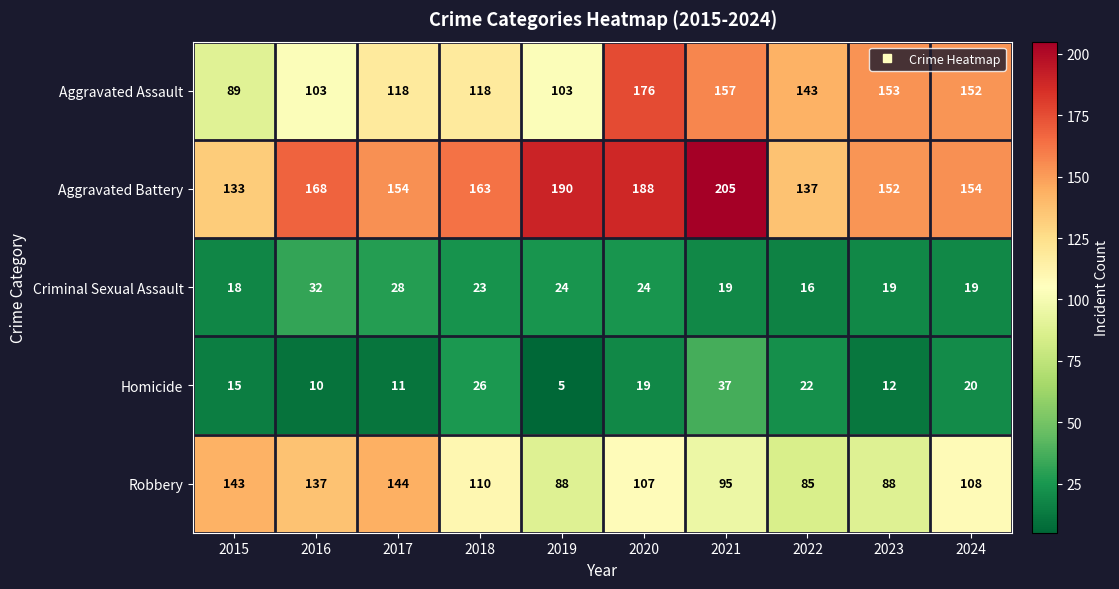

What is the sum of all Aggravated Battery values?

1644